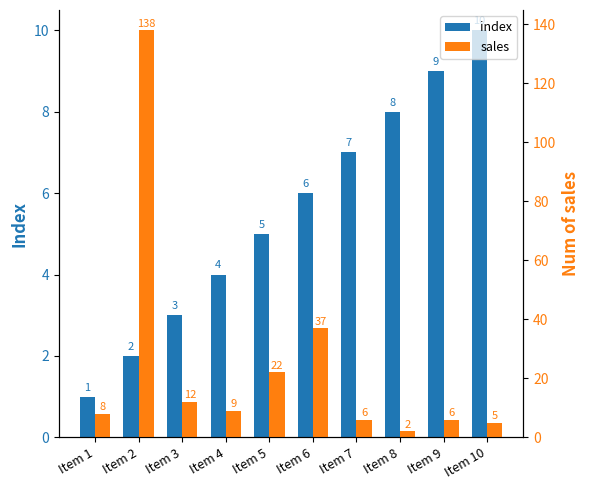

Where is index nearest to the value 5?

Item 5